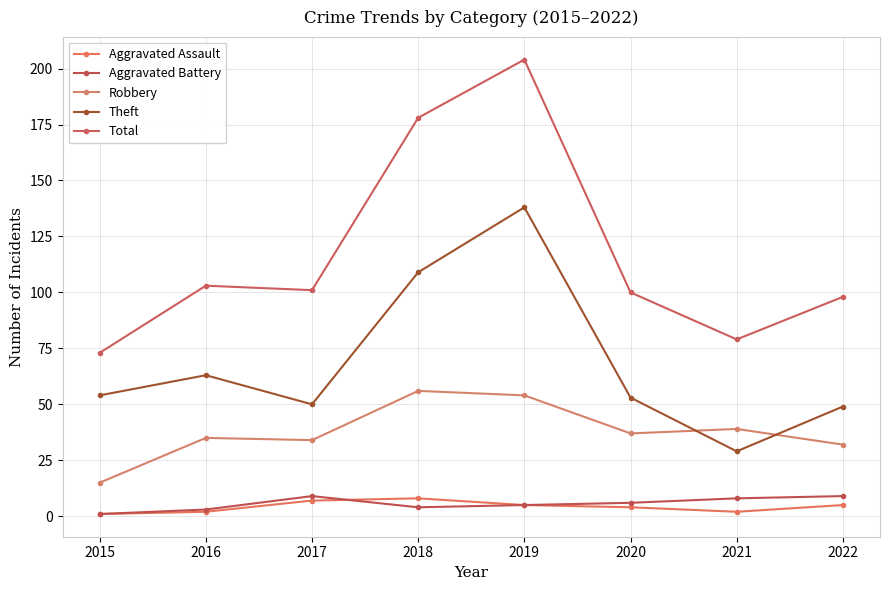

In Robbery, how many points are lower than both neighbors (excluding endpoints)?

2